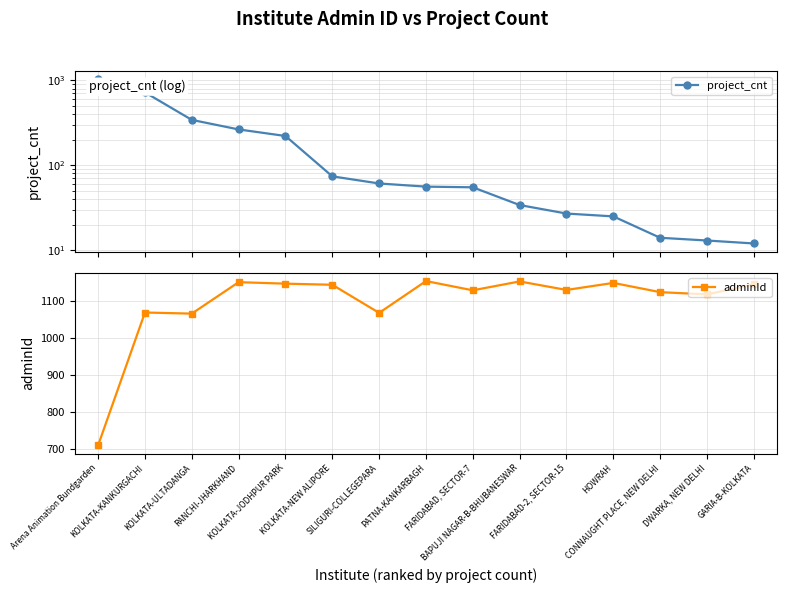

List the series in order of their peak value, highest first.

adminId, project_cnt